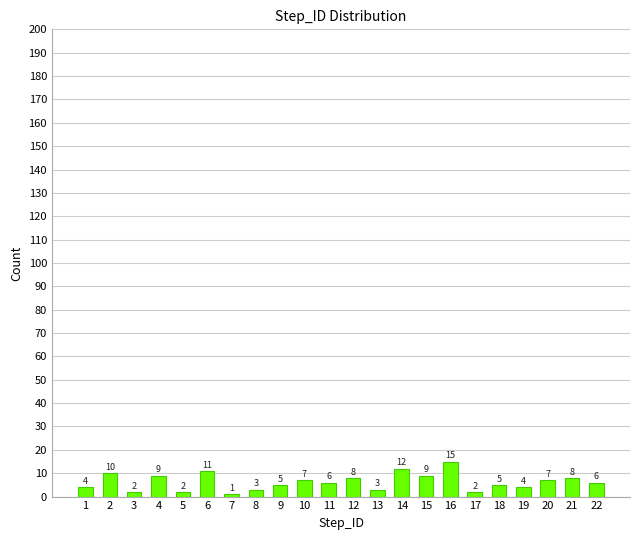

Is it true that the value at 2 is 10?

True